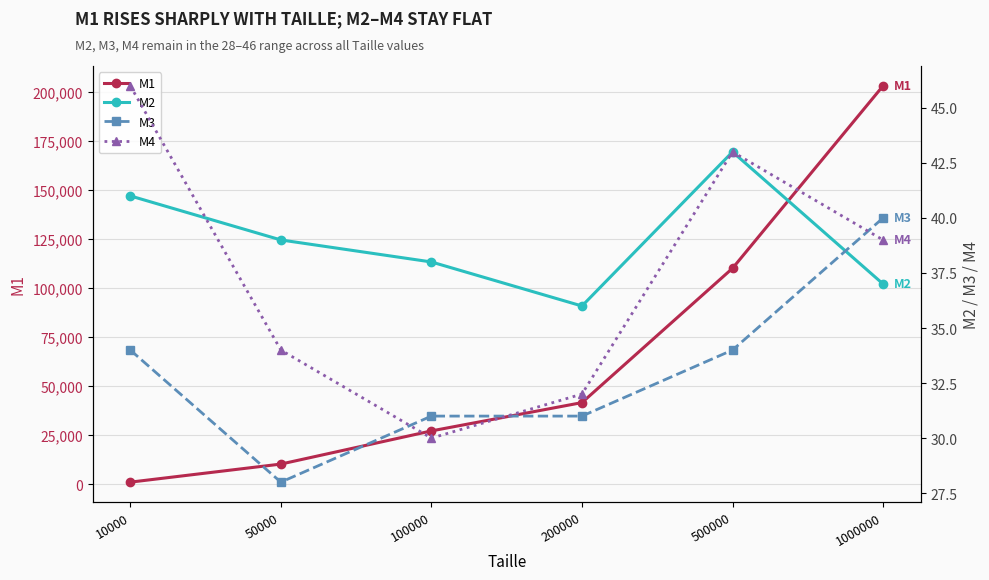

How many data points in M1 are less than 41567?

3